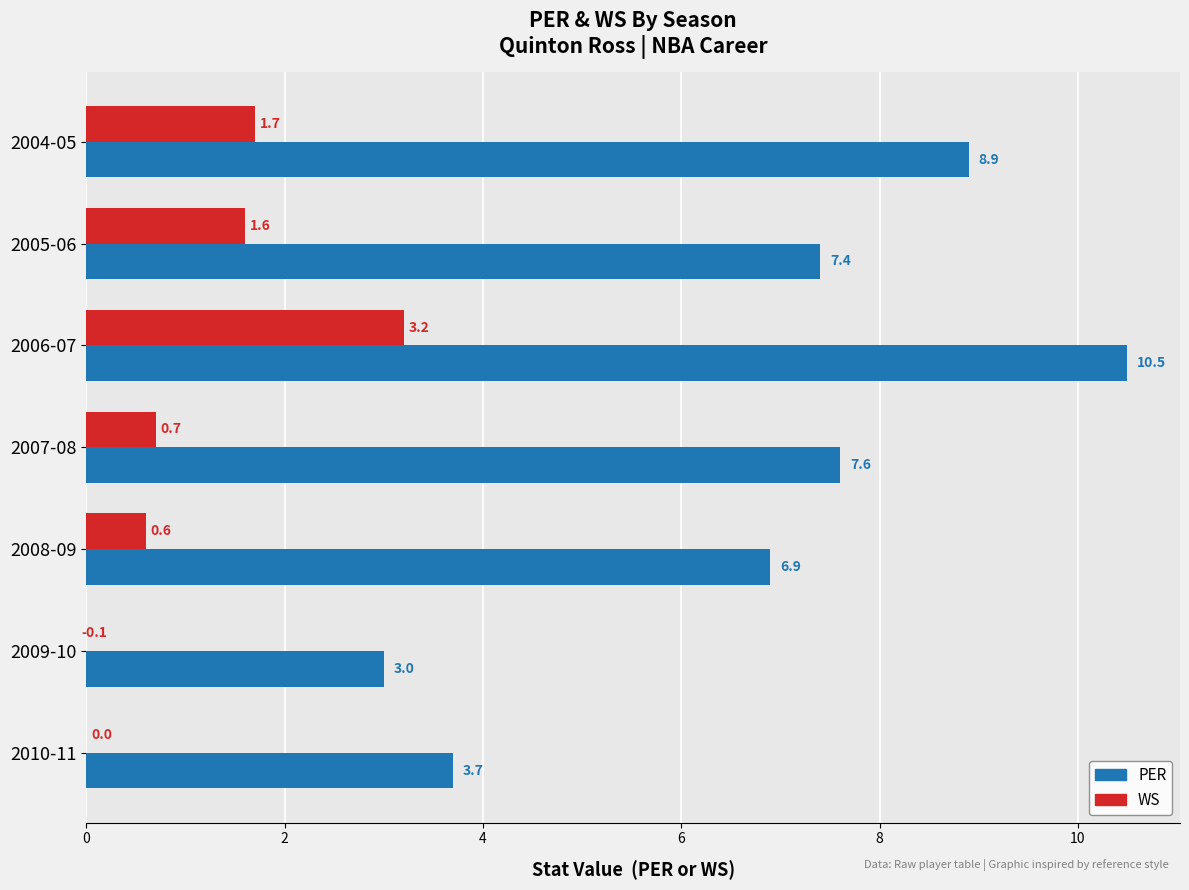

The value of PER at 2005-06 is 2.2. True or false?

False